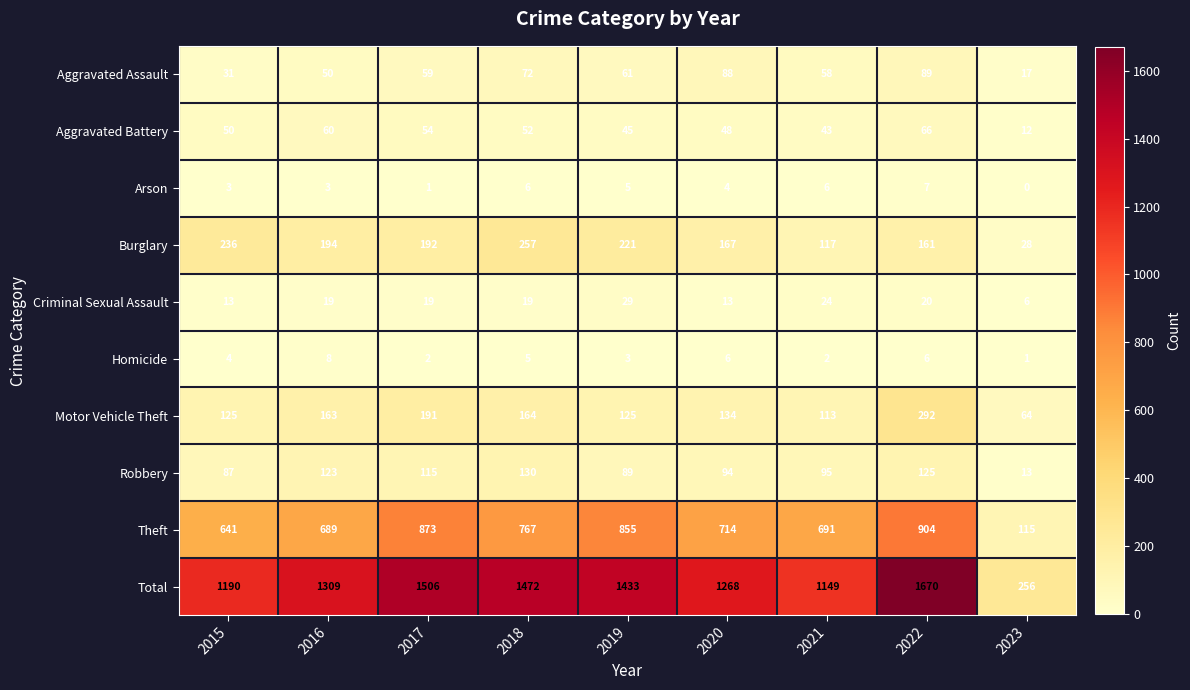

Rank the series at 2022 from lowest to highest value.

Homicide, Arson, Criminal Sexual Assault, Aggravated Battery, Aggravated Assault, Robbery, Burglary, Motor Vehicle Theft, Theft, Total